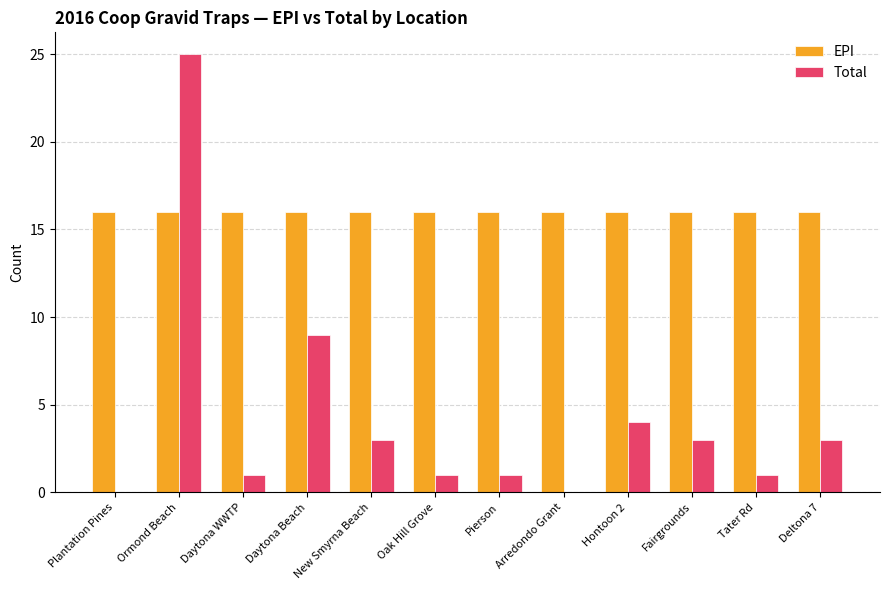

Reading right to left, extract all data points from this chart.

EPI: 16	16	16	16	16	16	16	16	16	16	16	16
Total: 3	1	3	4	0	1	1	3	9	1	25	0